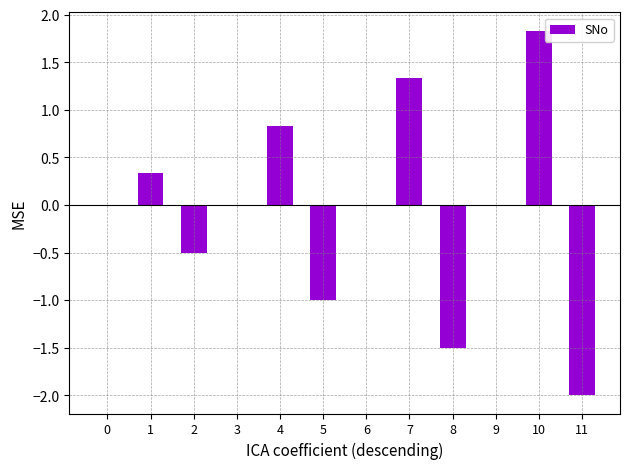

Which category has the highest value across all series?

10